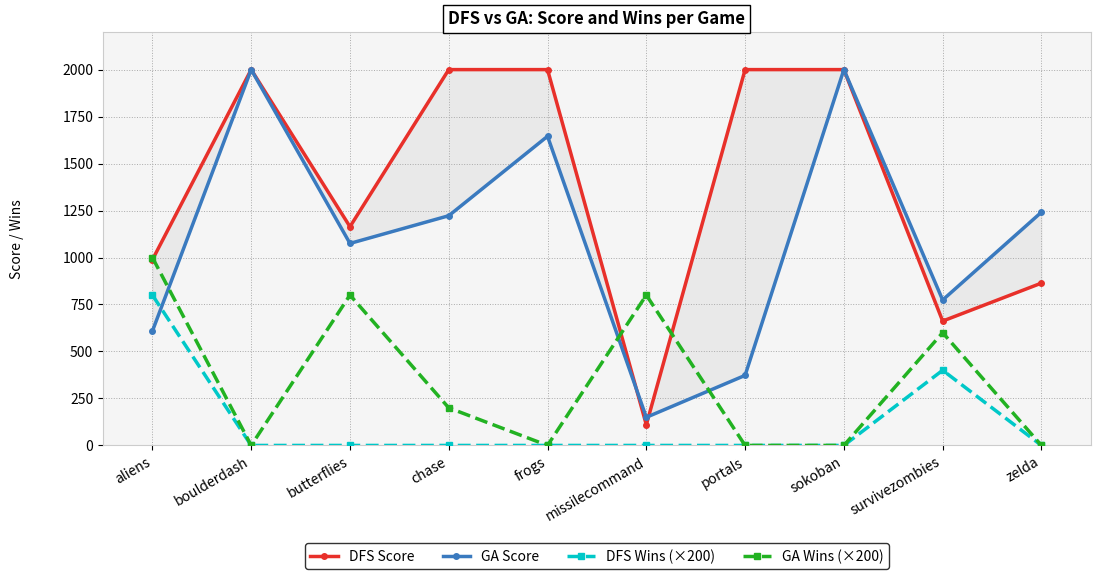

At which category does the chart reach its minimum across all series?

boulderdash